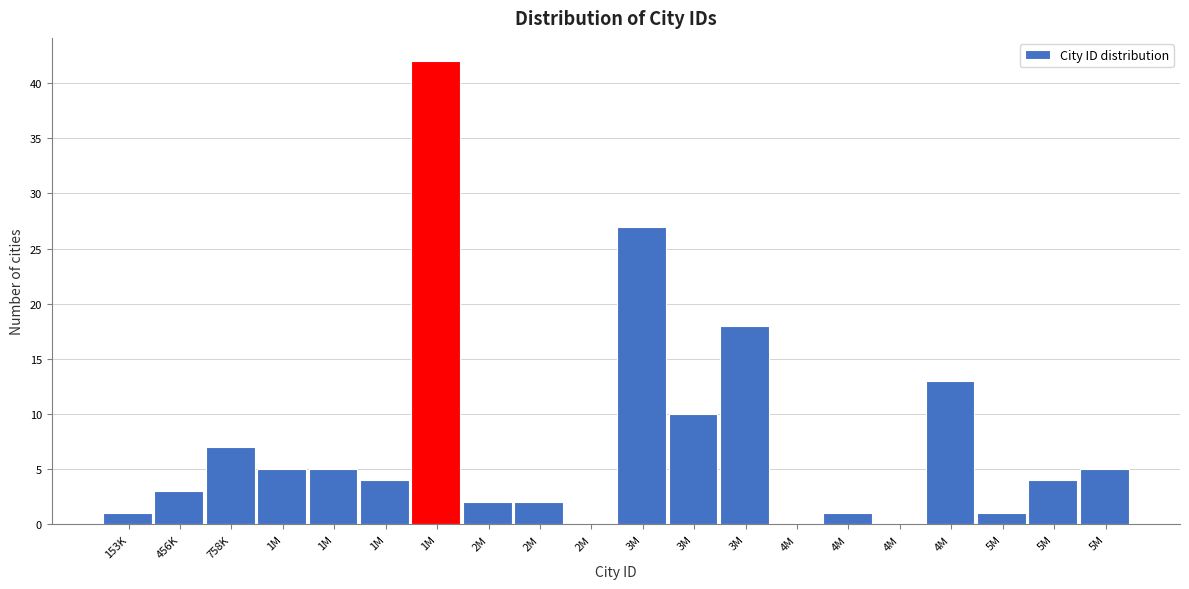

How many categories are shown in the chart?

20